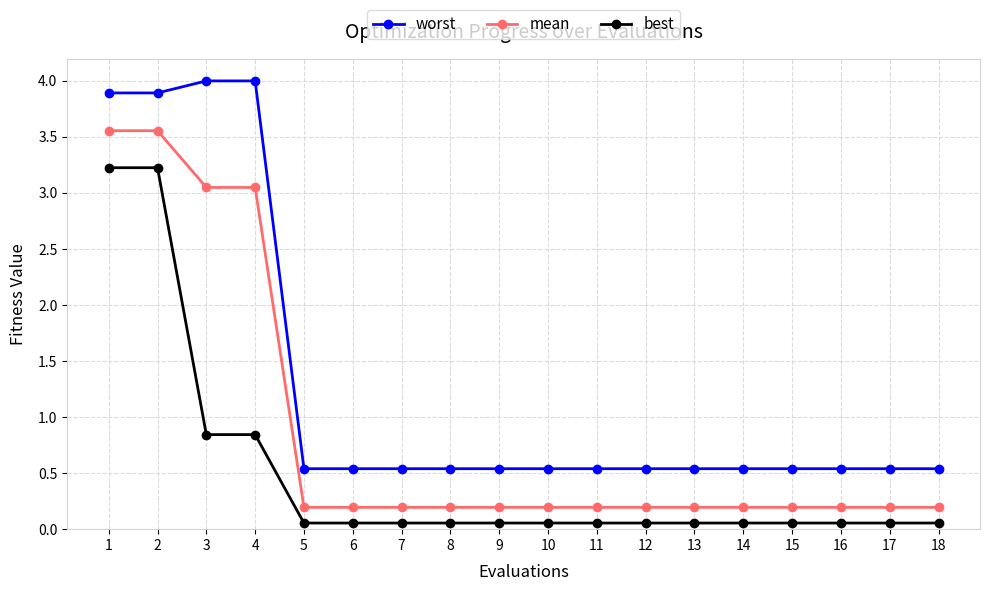

True or false: best and mean intersect in this chart.

False